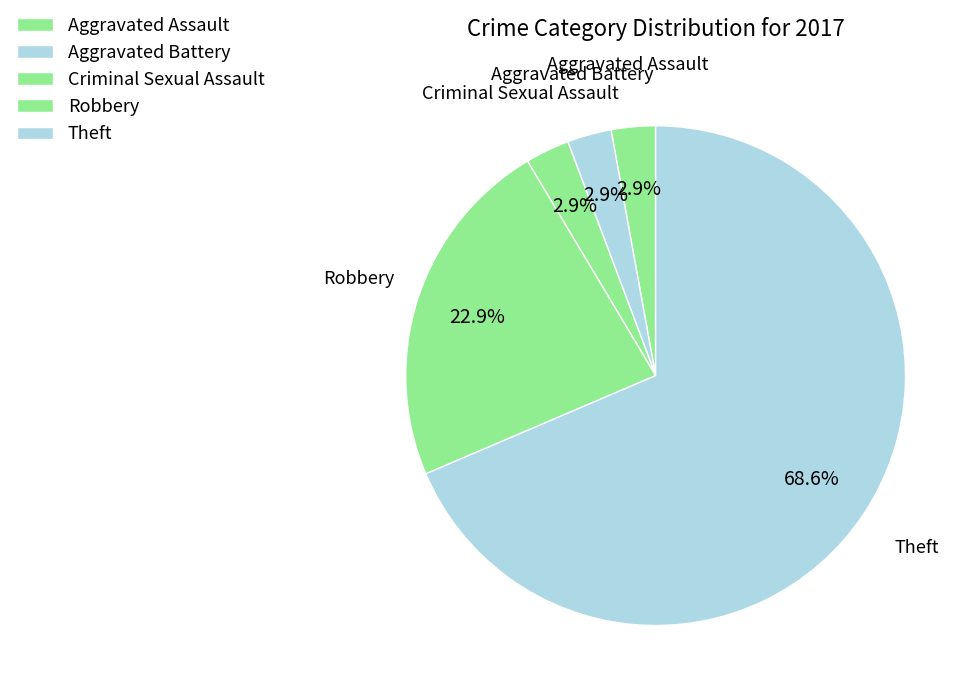

True or false: Theft accounts for 69% of the total.

True